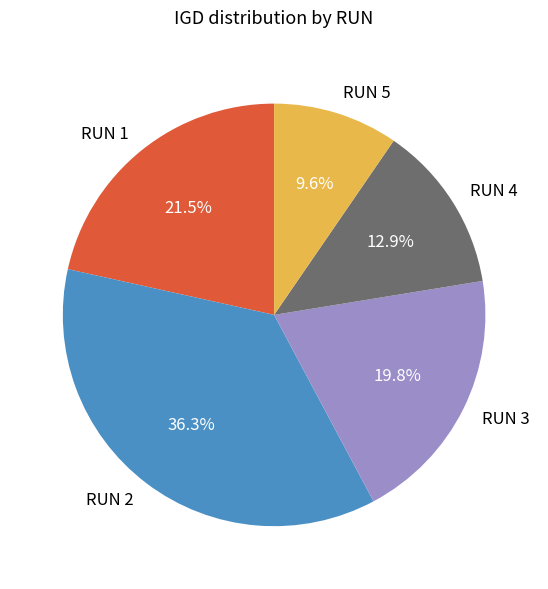

Combined, do RUN 3 and RUN 4 account for over 50%?

No